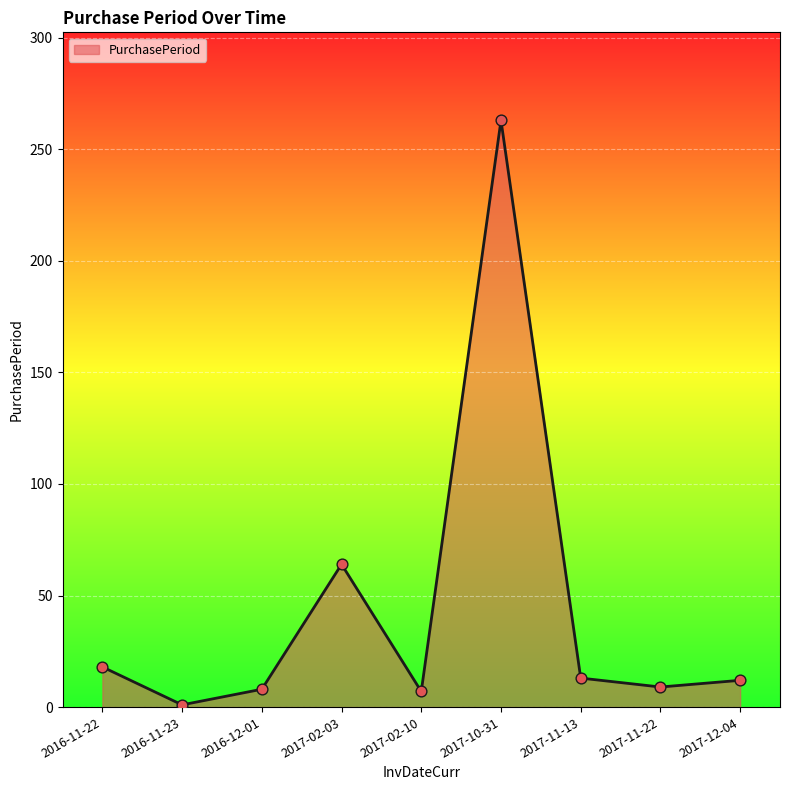

Approximately how many times larger is the value at 2017-11-13 compared to 2016-11-23?

13.0